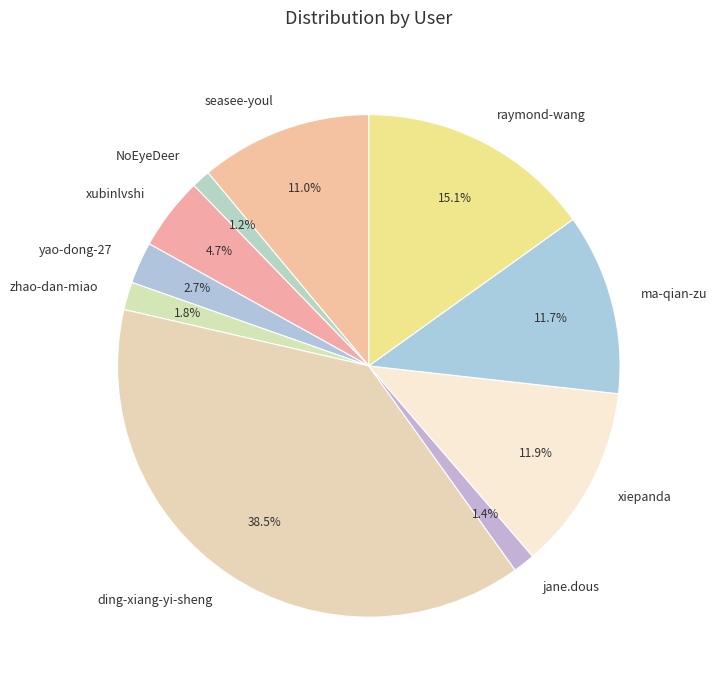

Which has a higher value, jane.dous or xubinlvshi?

xubinlvshi